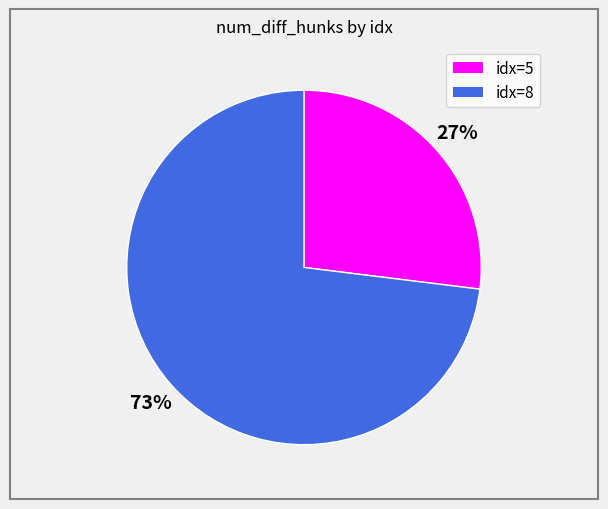

Between idx=8 and idx=5, which is larger?

idx=8